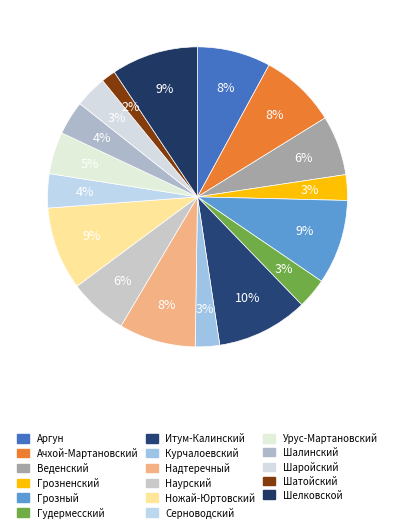

How many slices are in this pie chart?

17